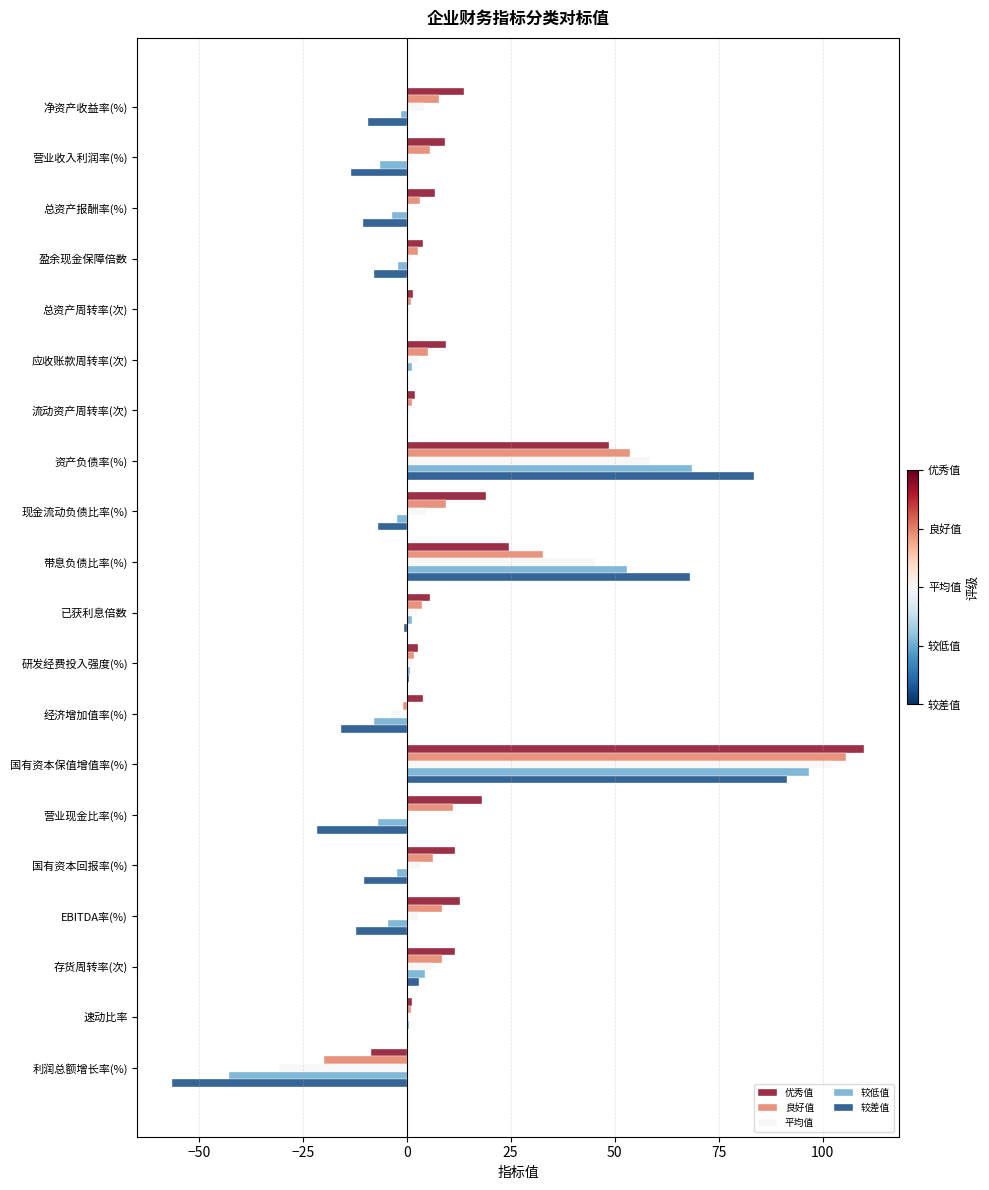

What is the maximum value for 较低值?

96.8